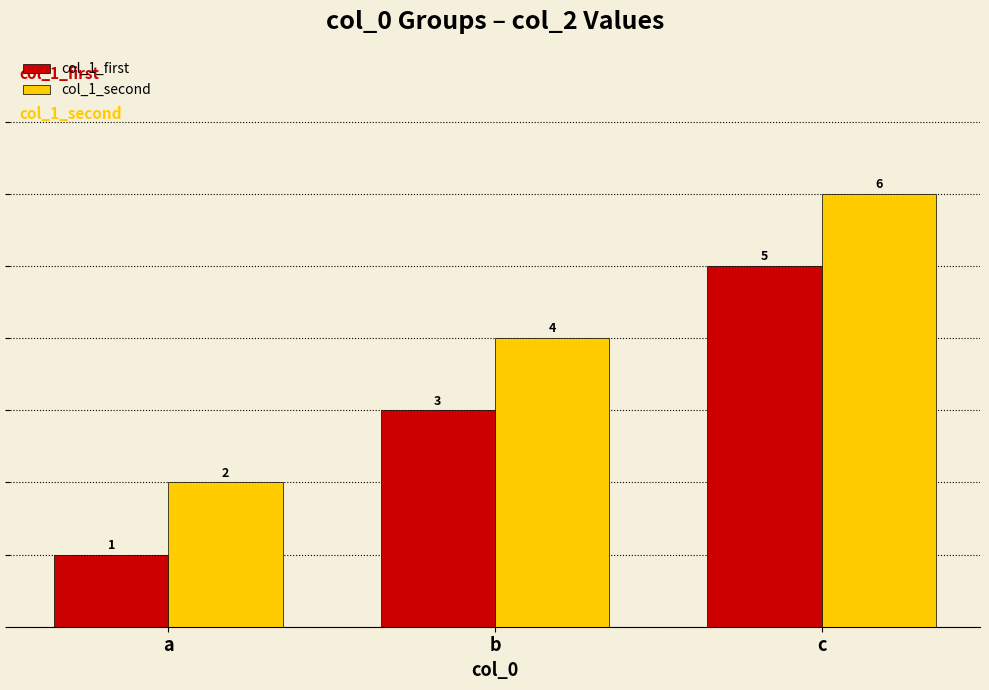

How many bars are there in total?

6